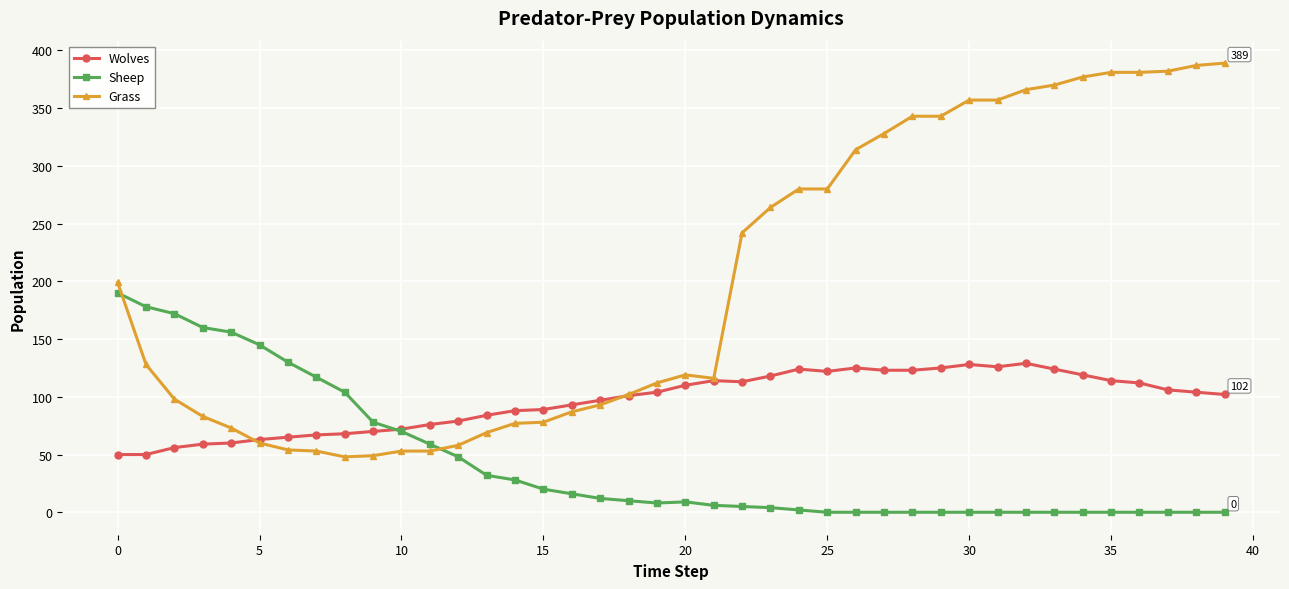

After their last crossing, which series has the higher values: Grass or Sheep?

Grass